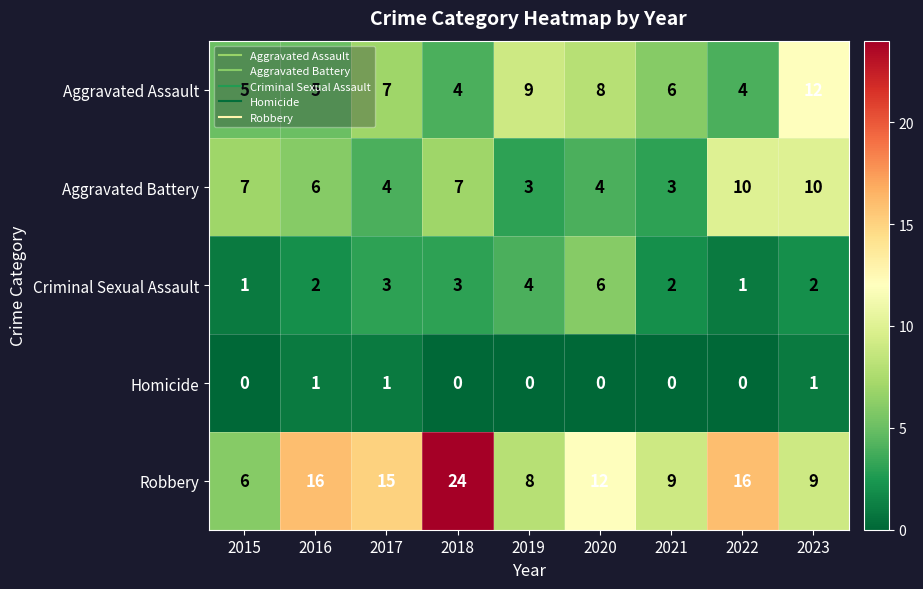

What is the total value across all series at 2018?

38